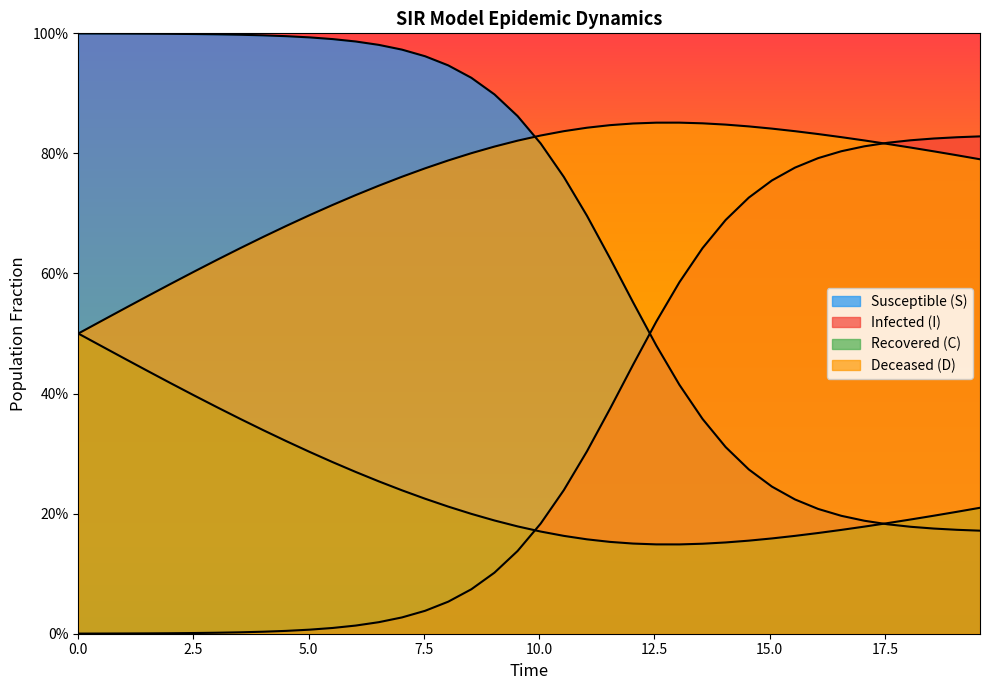

What is the difference between the maximum and minimum values in the D series?

0.4